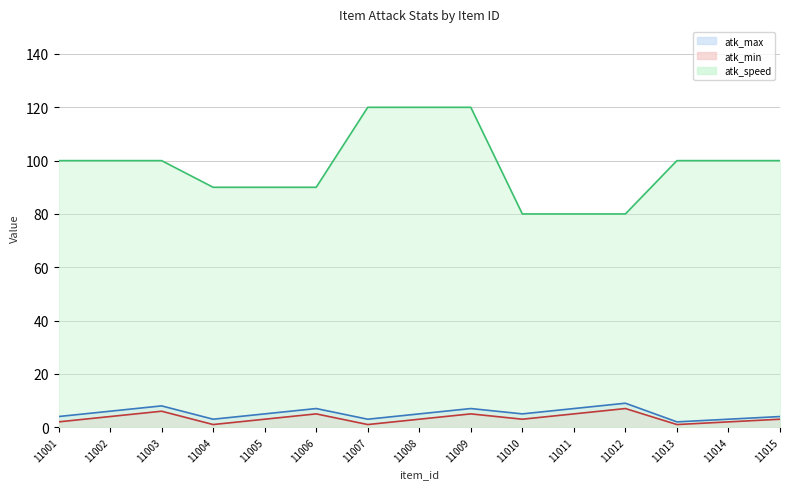

True or false: atk_speed line and atk_min line cross at least once.

False